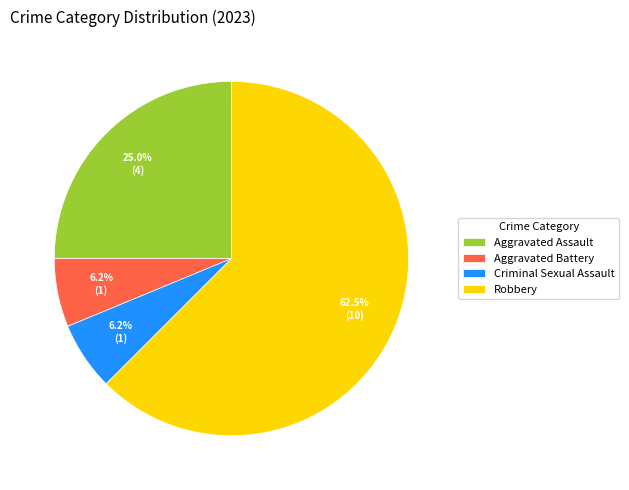

To the nearest percent, what is the average slice percentage?

25%